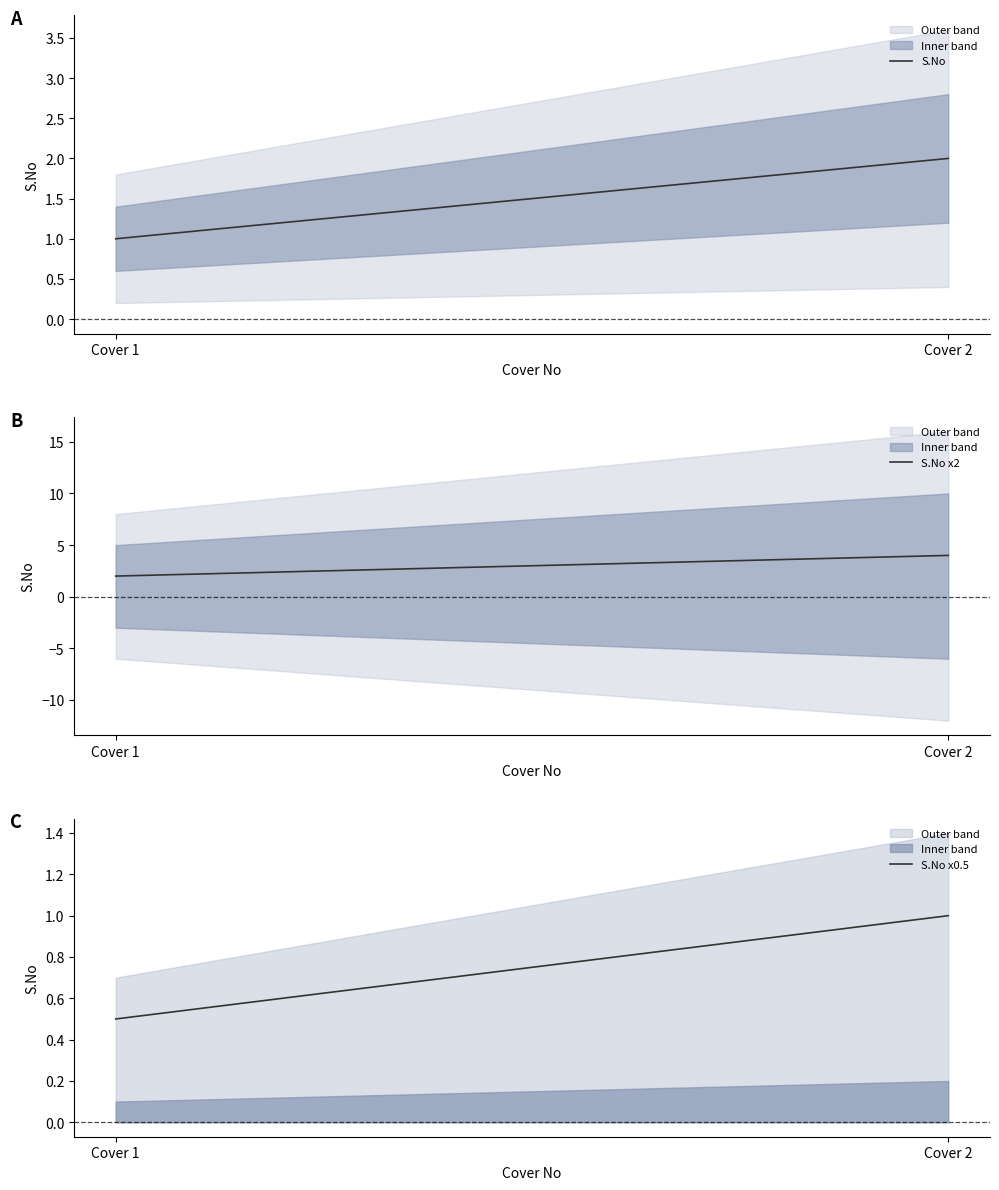

At which label does S.No reach its minimum?

Cover 1